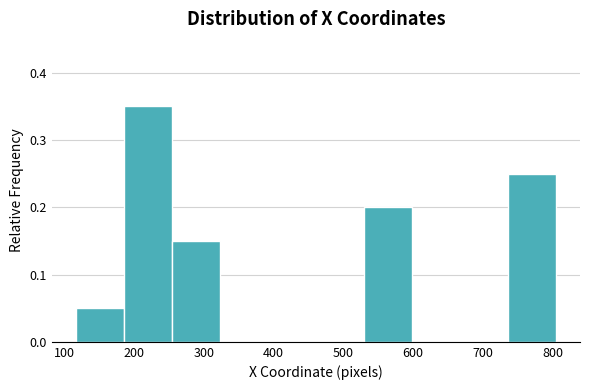

Reading left to right, transcribe this chart: for each bar, give the range it covers on the x-axis and its height. Neither the bar edges nor the heights are printed on the chart, so give them approximately, as read against the axes.

120 to 180: 0.05
180 to 250: 0.35
250 to 320: 0.15
320 to 390: 0
390 to 460: 0
460 to 530: 0
530 to 600: 0.20
600 to 670: 0
670 to 740: 0
740 to 810: 0.25